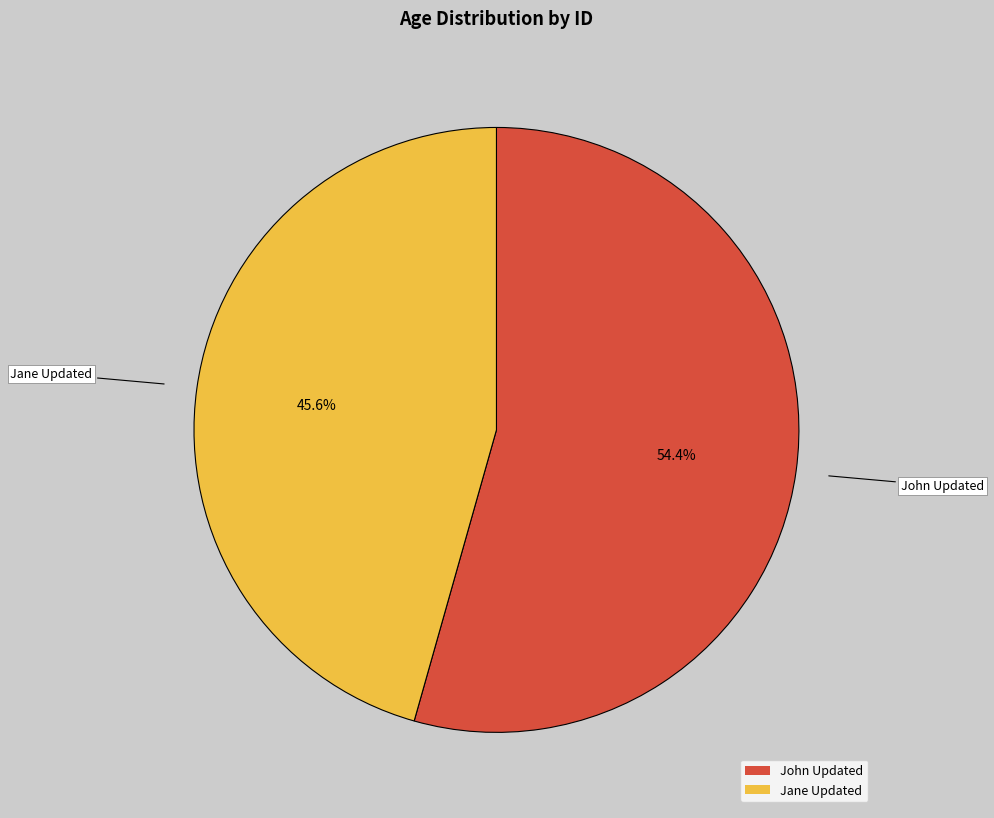

Rank the categories by value from lowest to highest.

Jane Updated, John Updated